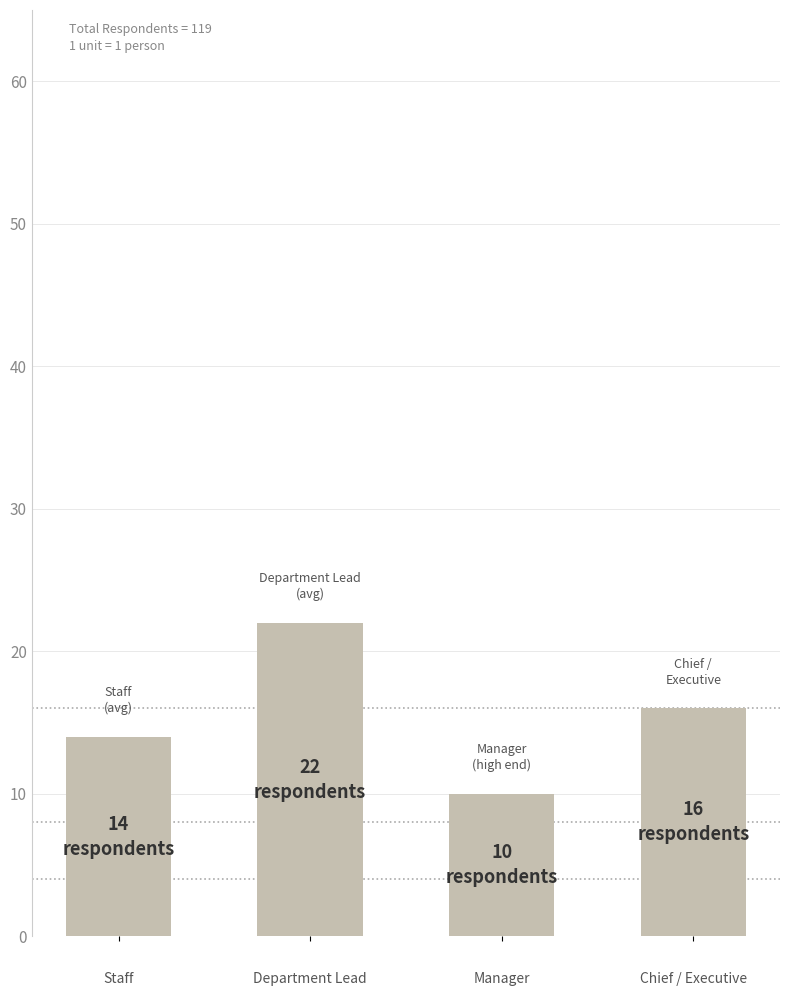

Count the number of data series in this chart.

1